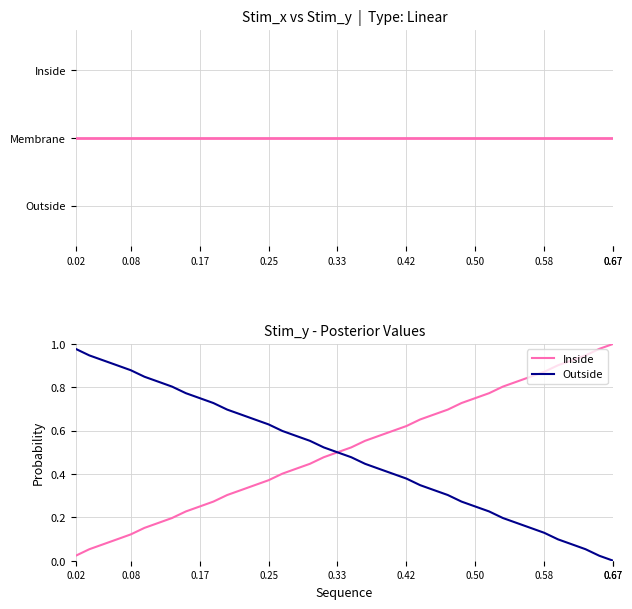

Is it true that Inside equals 1.2 at 27?

False